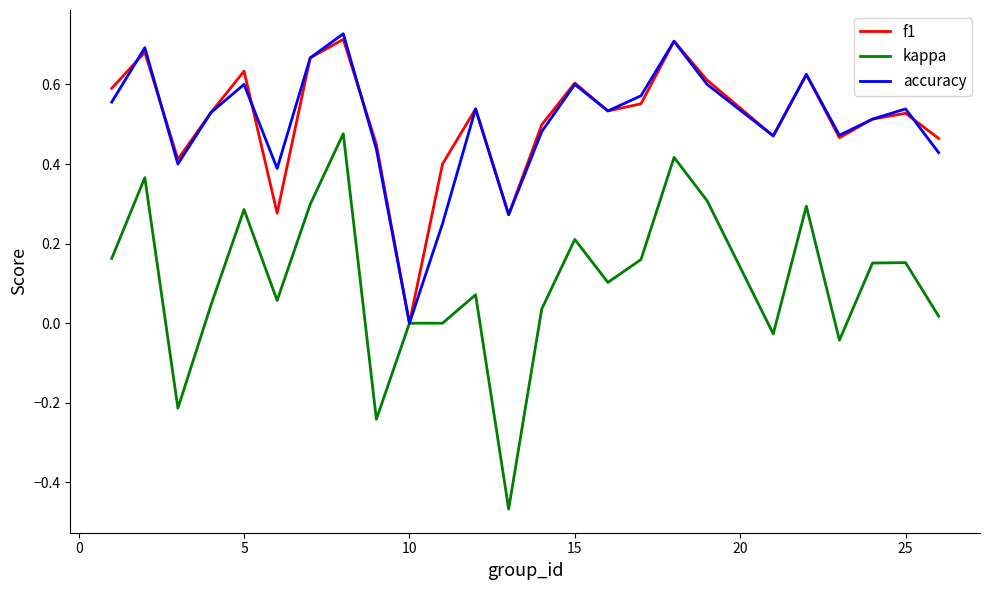

At how many categories does at least one series exceed 0?

24